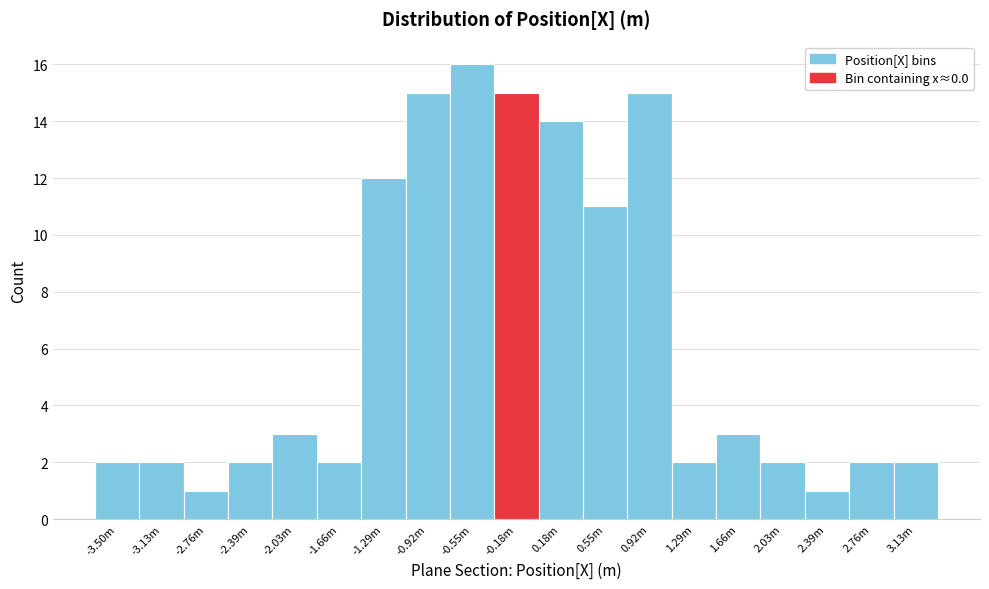

Reading left to right, list all the values displayed in this chart.

-3.50m=2	-3.13m=2	-2.76m=1	-2.39m=2	-2.03m=3	-1.66m=2	-1.29m=12	-0.92m=15	-0.55m=16	-0.18m=15	0.18m=14	0.55m=11	0.92m=15	1.29m=2	1.66m=3	2.03m=2	2.39m=1	2.76m=2	3.13m=2